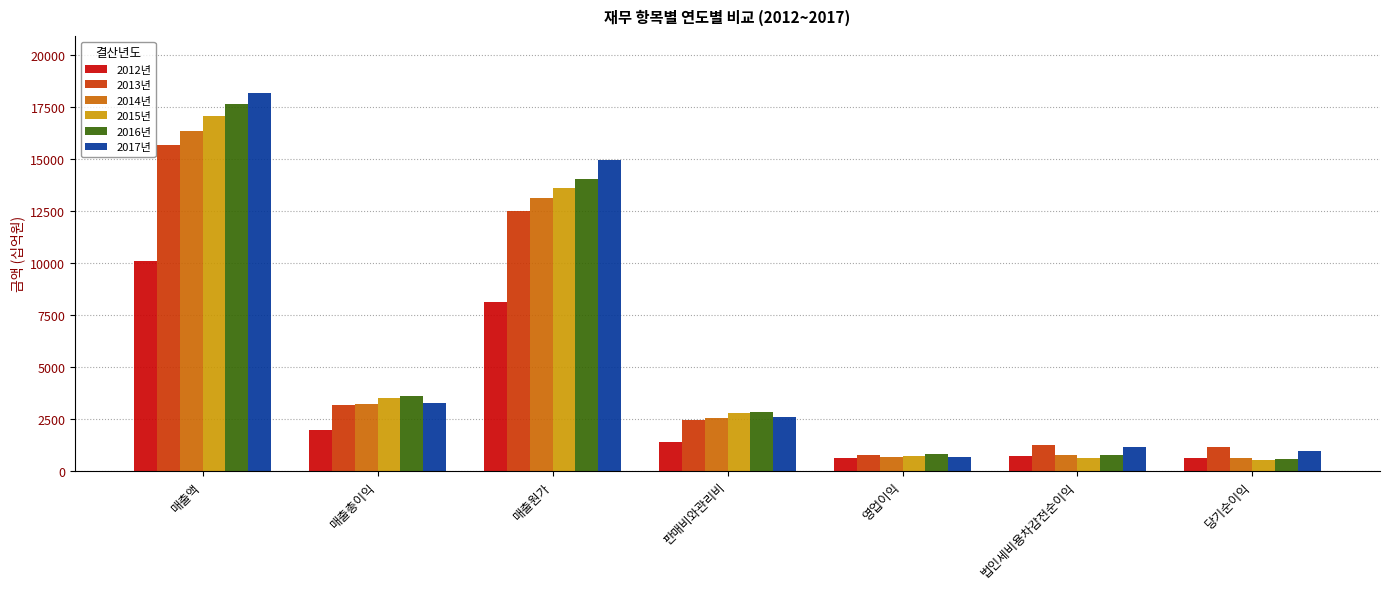

Which series changed the most between 매출총이익 and 법인세비용차감전순이익?

2015년